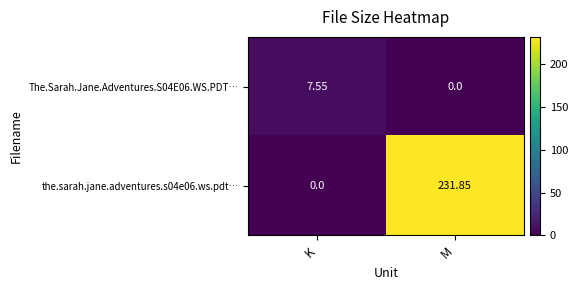

Which category has the highest value across all series?

M